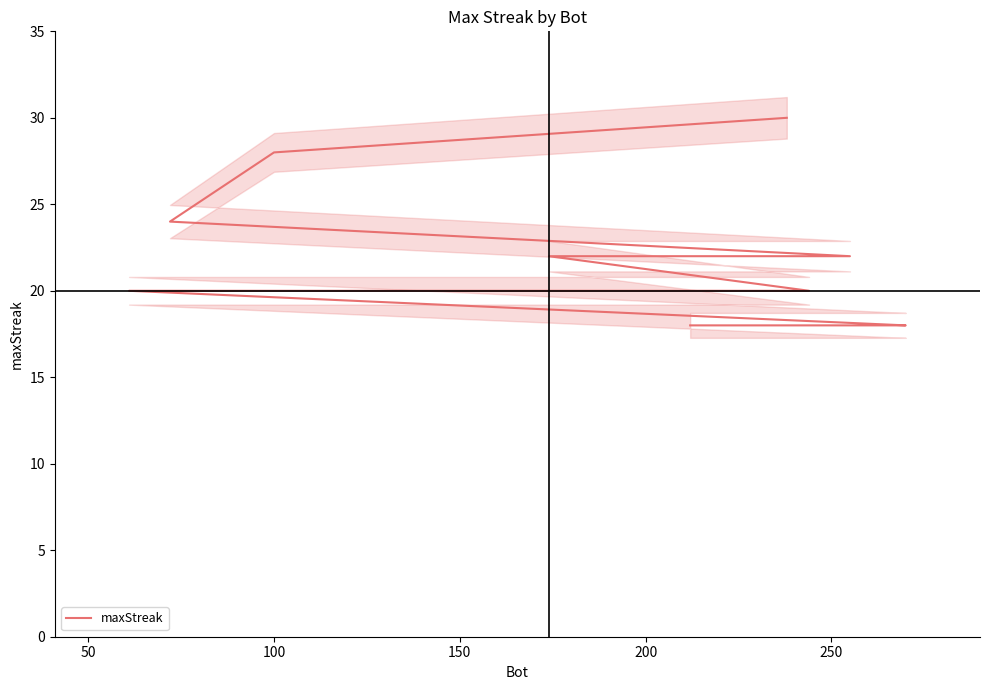

What is the difference between the maximum and minimum values?

12